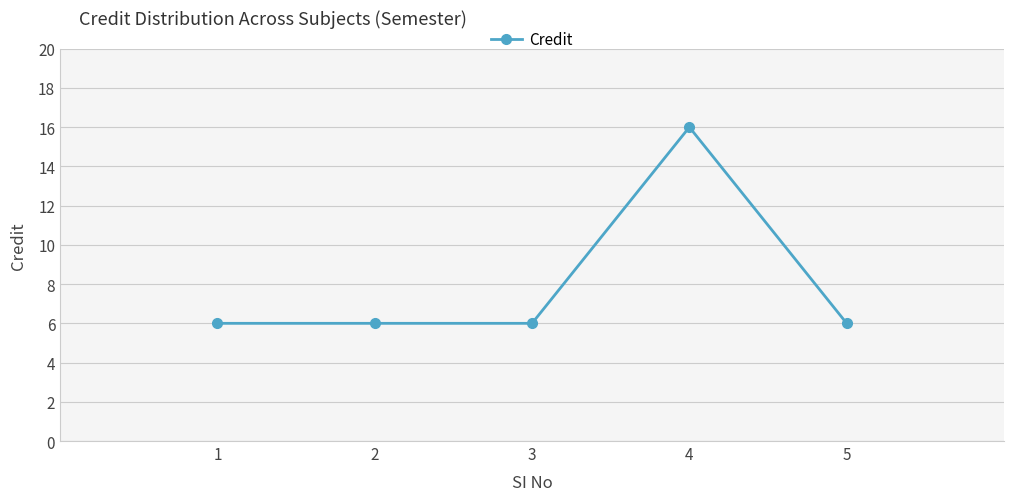

Approximately how many times larger is the value at 4 compared to 3?

2.7